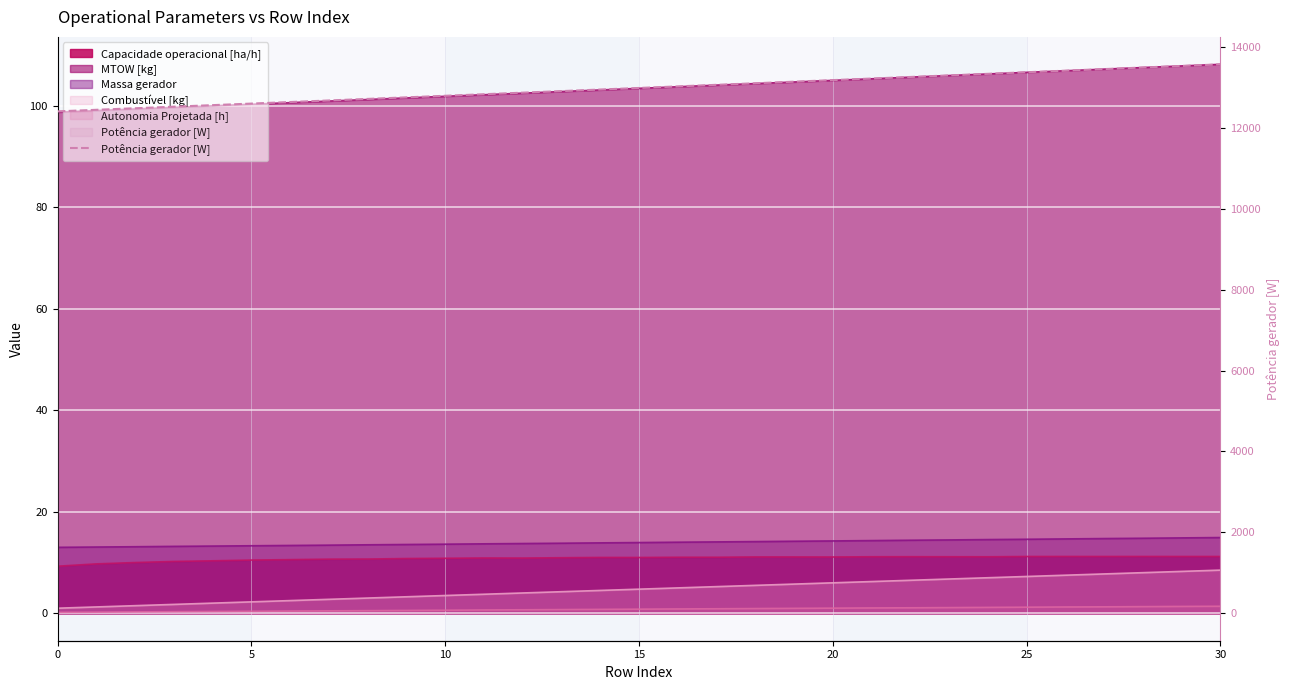

What is the label of the 16th point from the right?

15